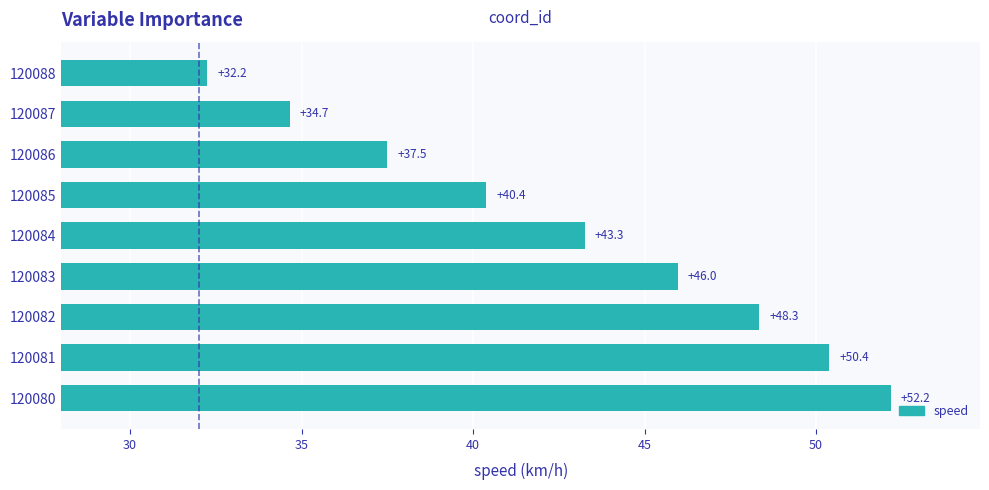

Does the chart contain stacked bars?

No